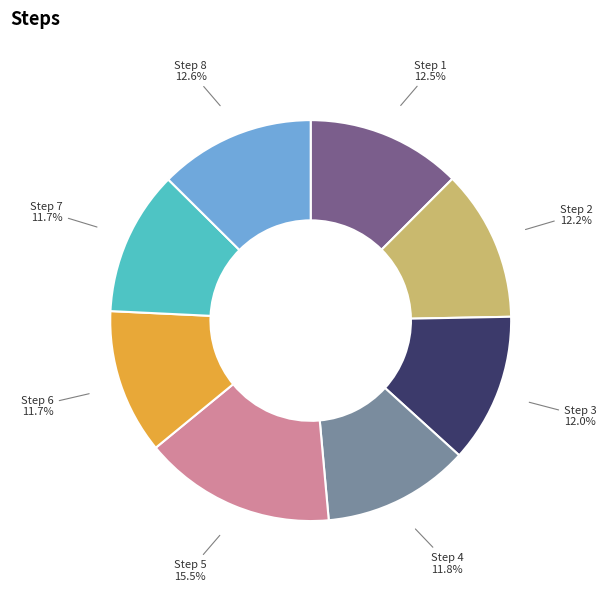

What percentage do Step 5 and Step 8 together represent?

28.1%